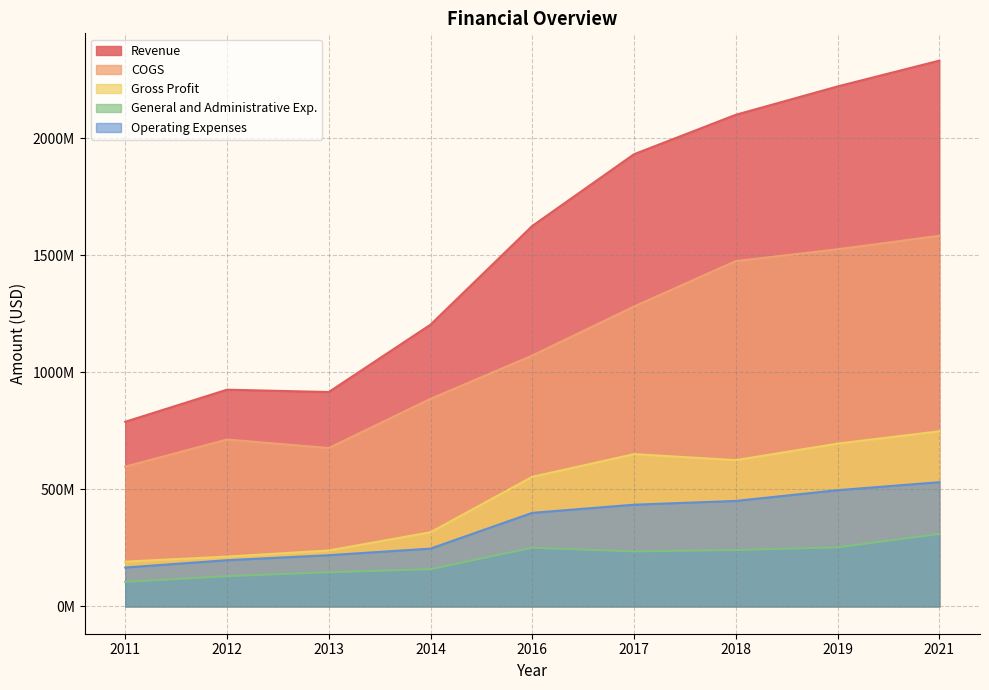

How many lines are shown in the chart?

5